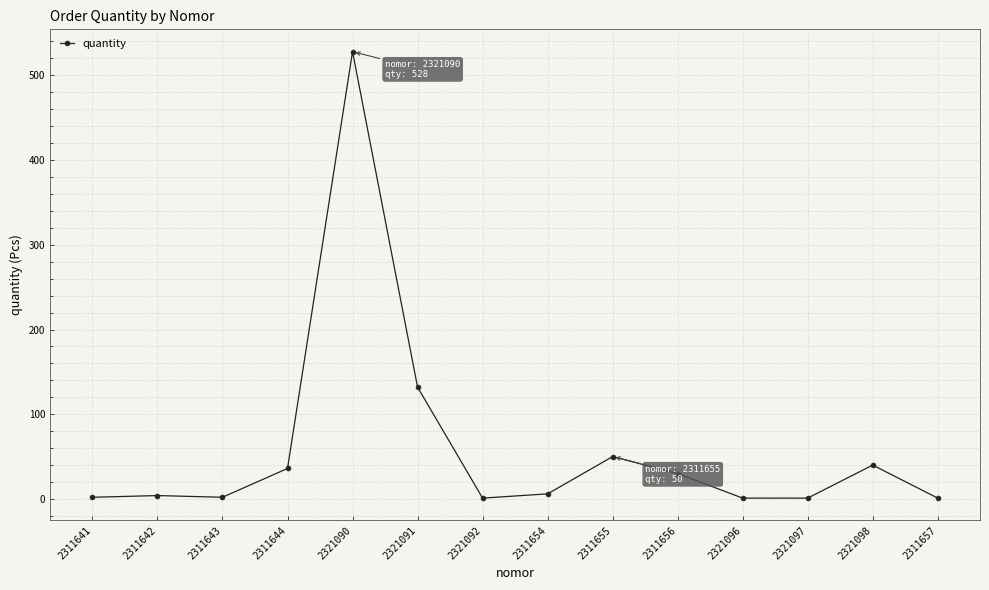

Is it true that the value at 2321098 is 18?

False